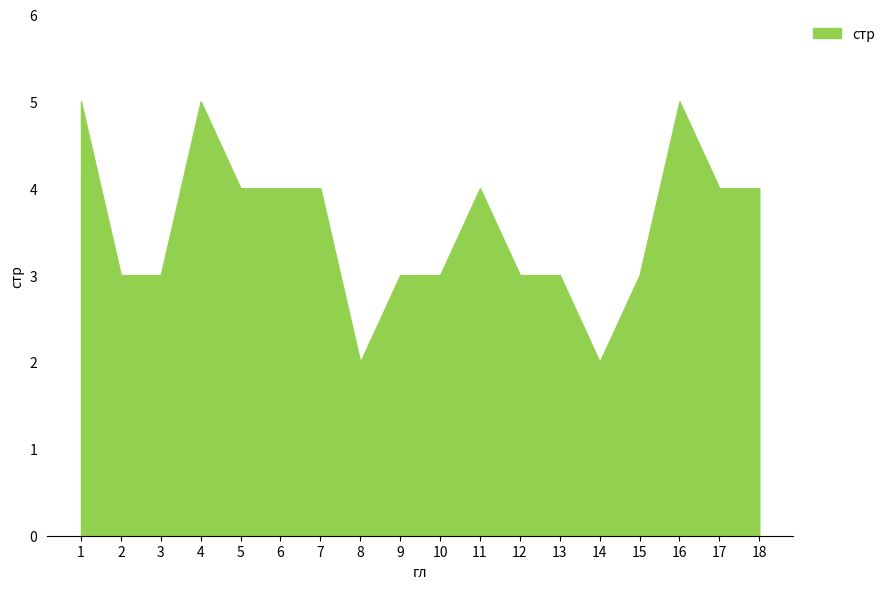

Where is the first local maximum?

4